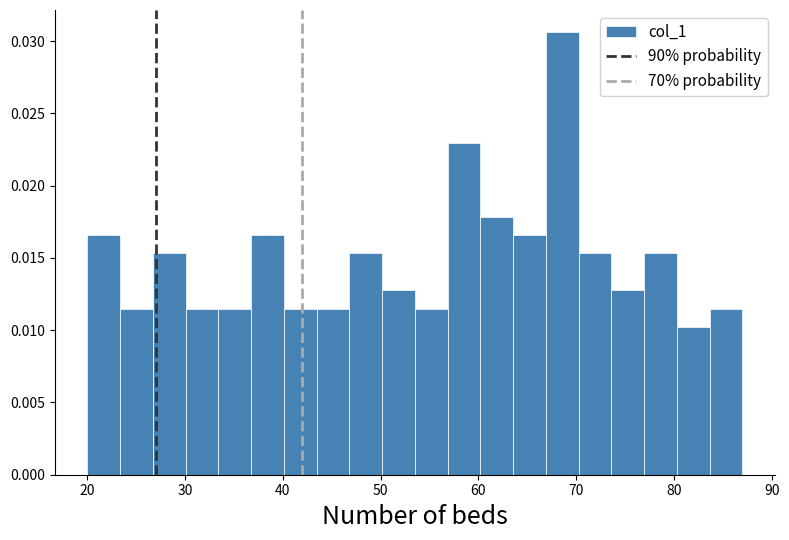

Read against the x-axis, roughly where is the centre of the tallest bar?

69